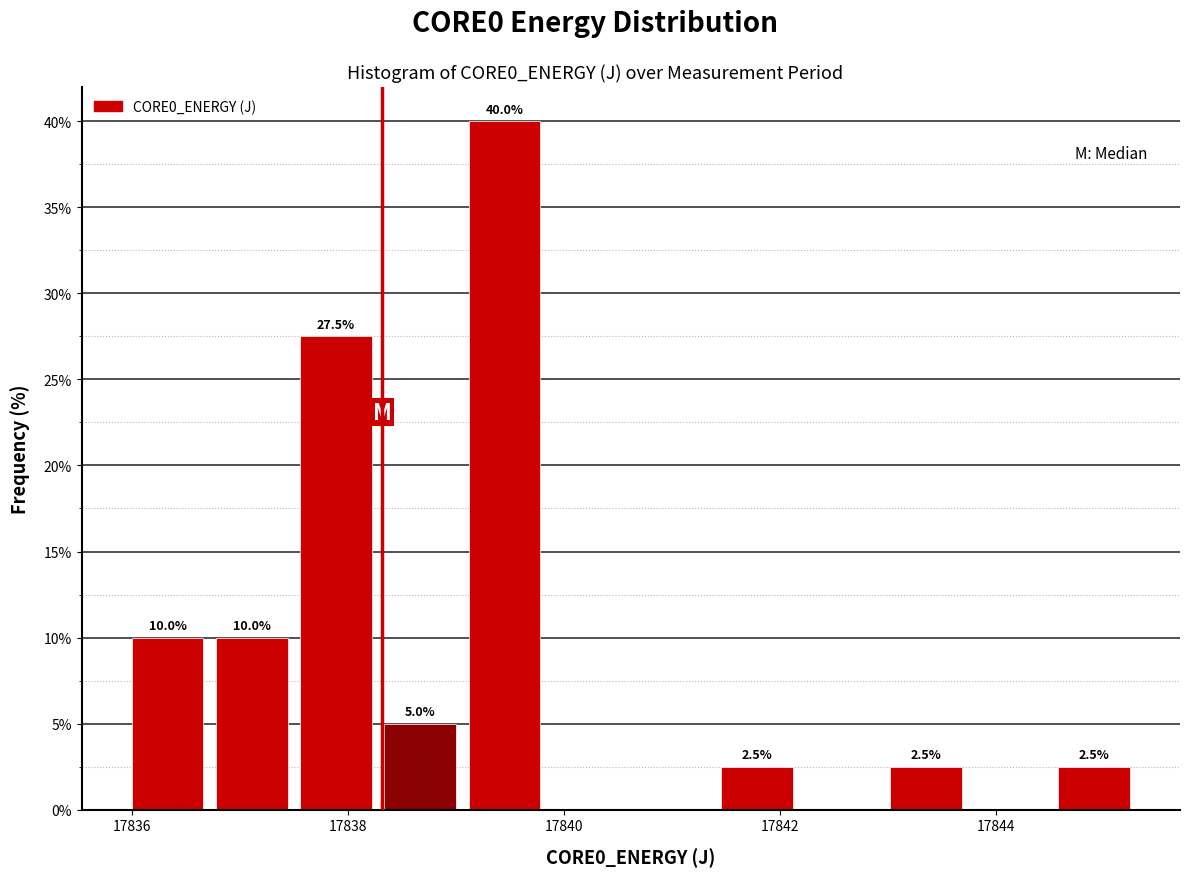

Read against the x-axis, roughly where is the centre of the tallest bar?

17839.4